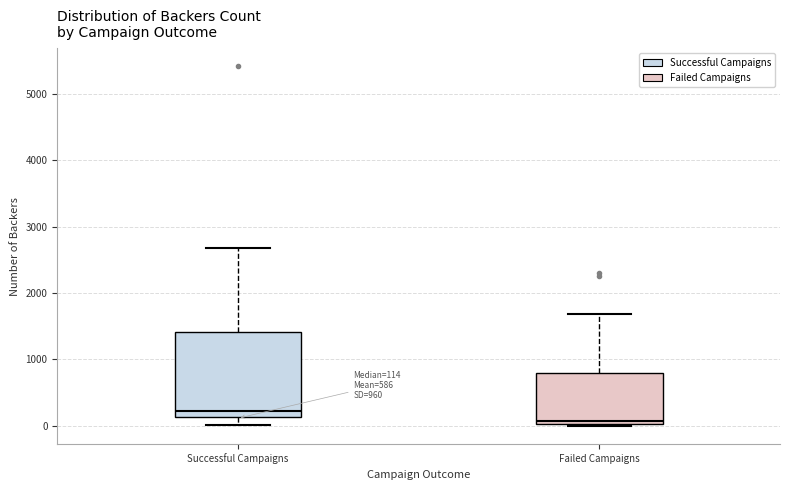

Which box has the highest median line?

Successful Campaigns